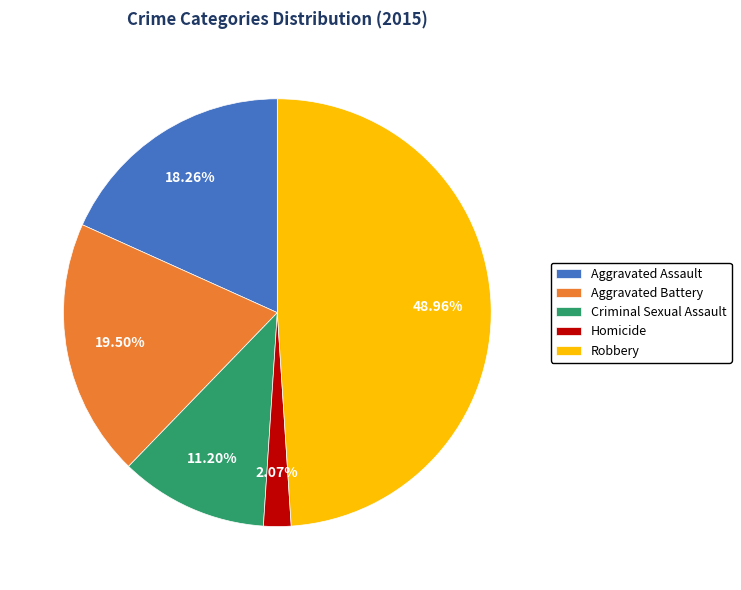

To the nearest percent, what is the average slice percentage?

20%